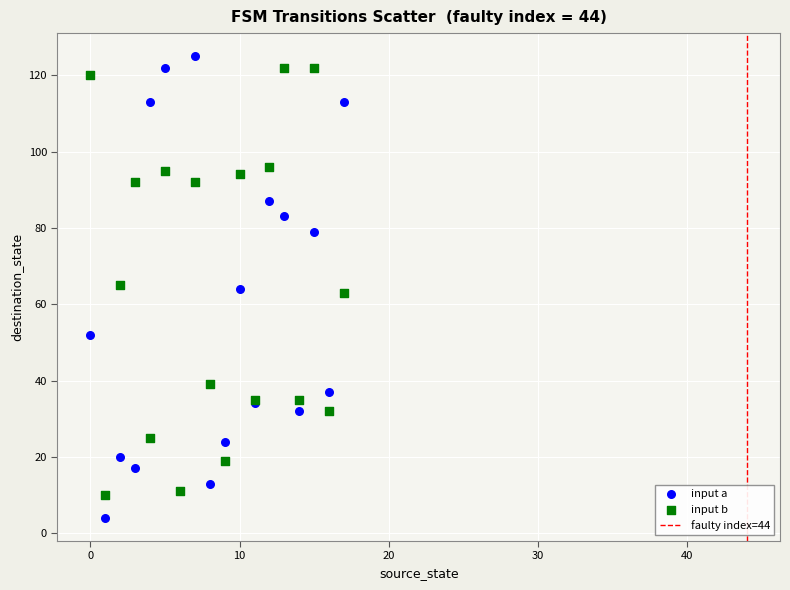

Which series reaches the maximum Y coordinate?

input a